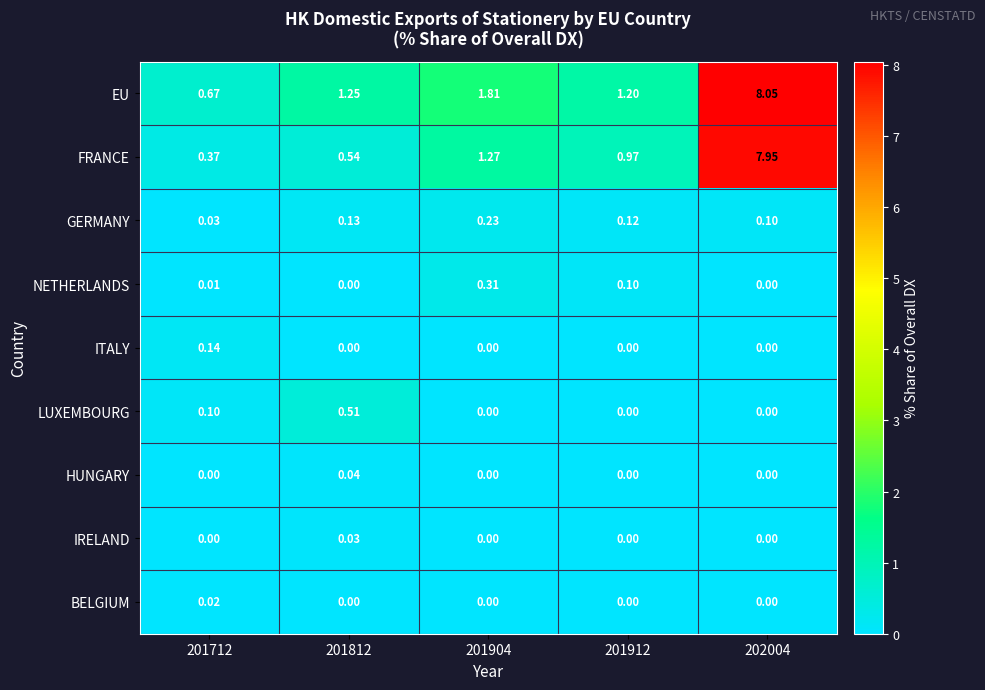

Rank the series by their maximum value, from highest to lowest.

EU, FRANCE, LUXEMBOURG, NETHERLANDS, GERMANY, ITALY, HUNGARY, IRELAND, BELGIUM